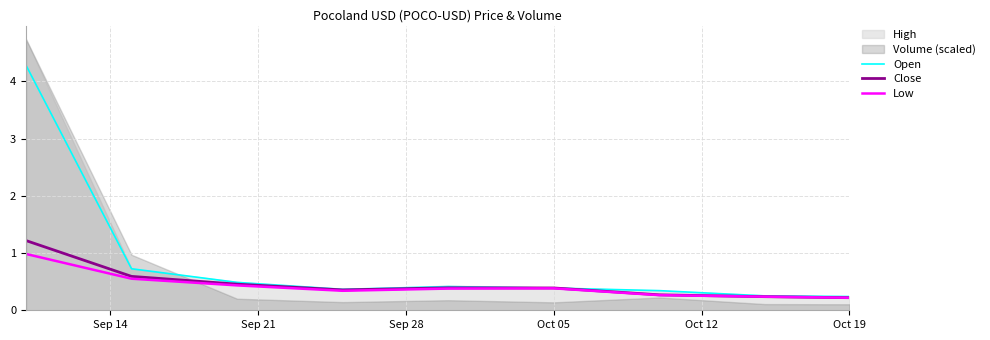

The value of Low at Oct 19 is 0.2. True or false?

True